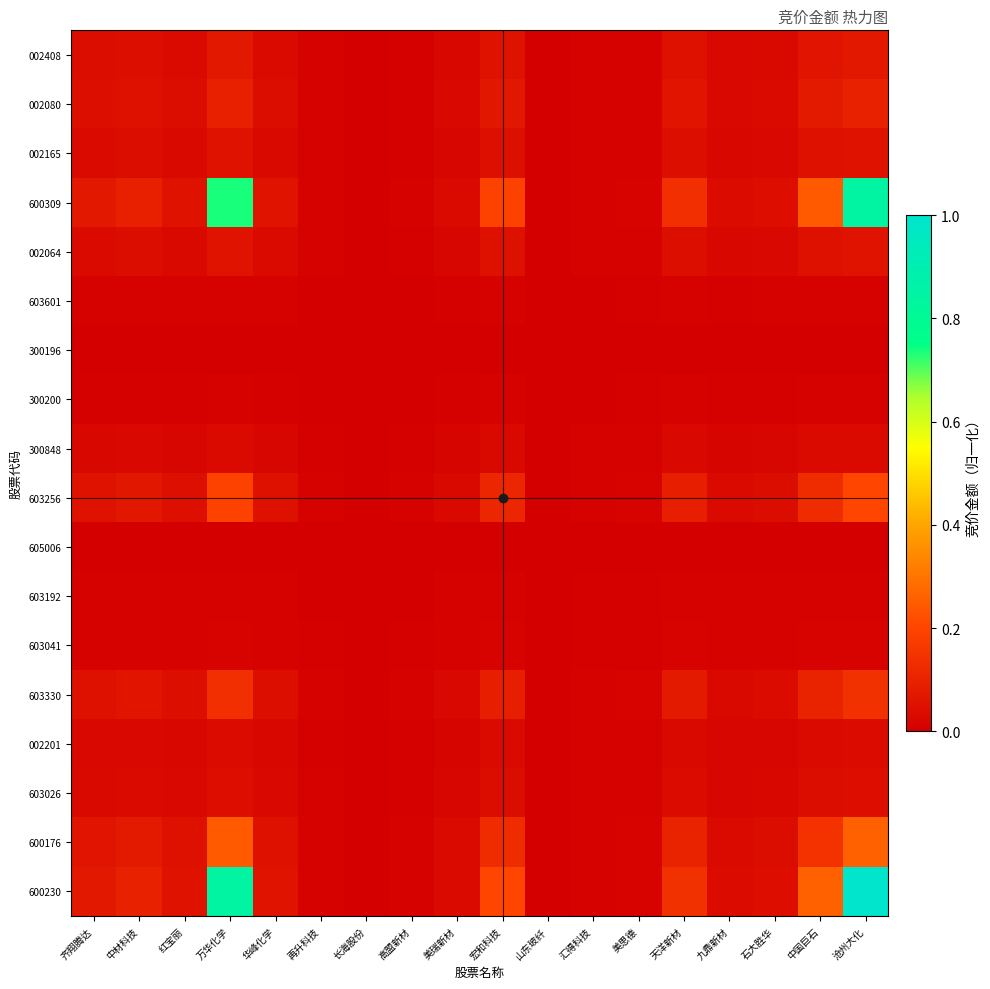

Which series has the largest range (max minus min)?

600230